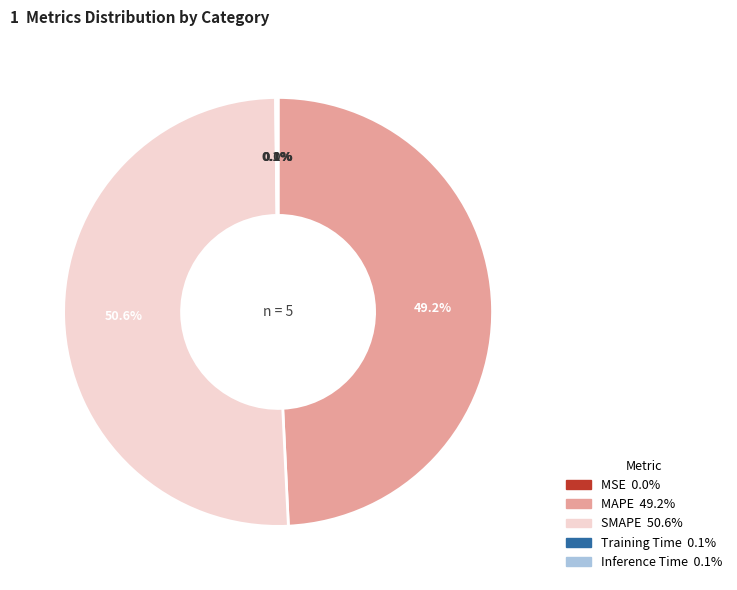

Combined, do SMAPE and MAPE account for over 50%?

Yes